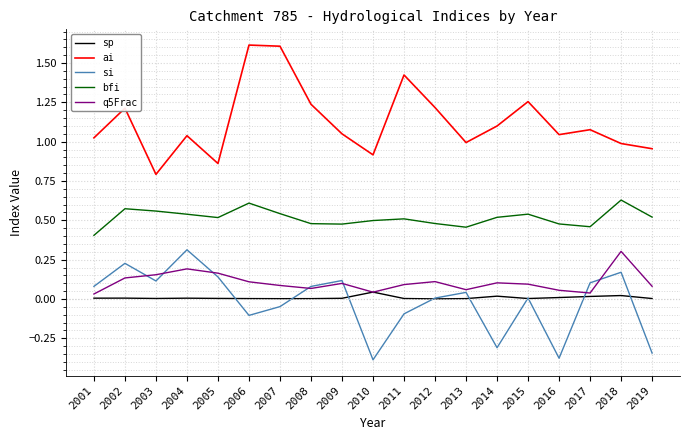

What is the maximum value shown in the chart?

1.6